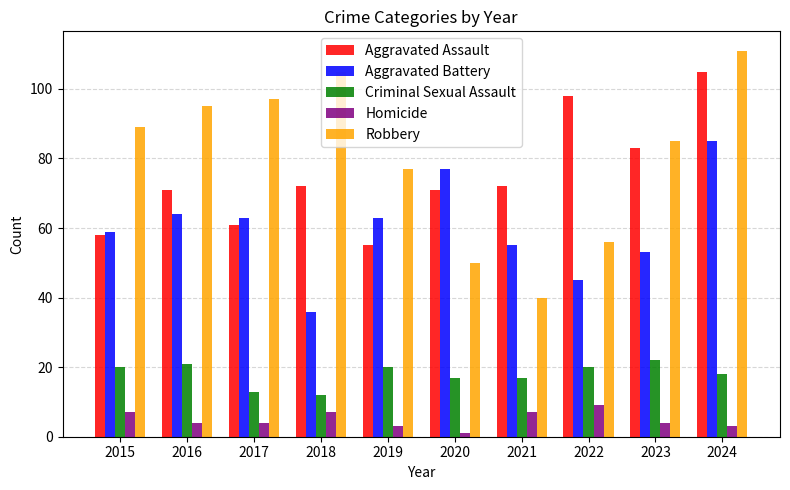

What is the value of the Homicide bar at the 3rd from the left?

4